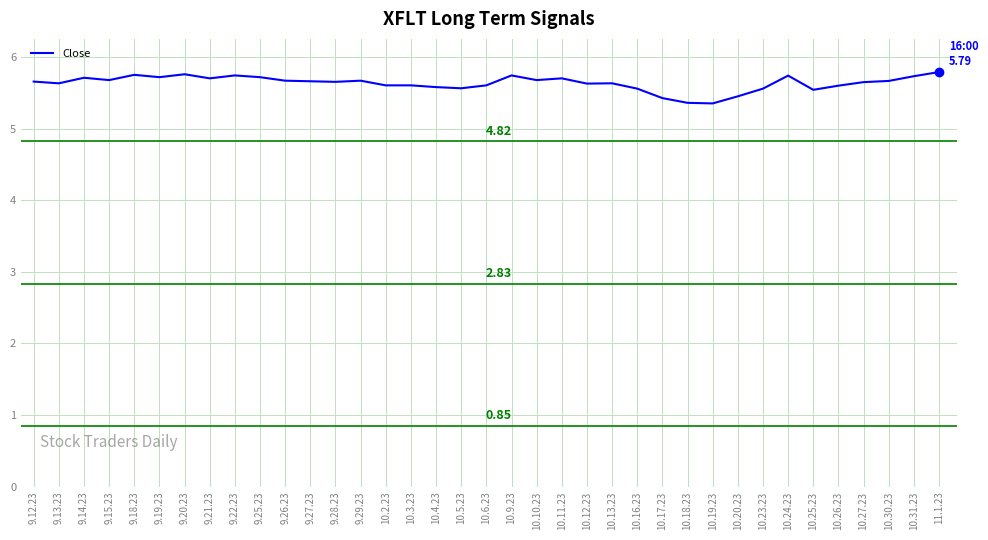

The value at 10.27.23 is 5.6. True or false?

True